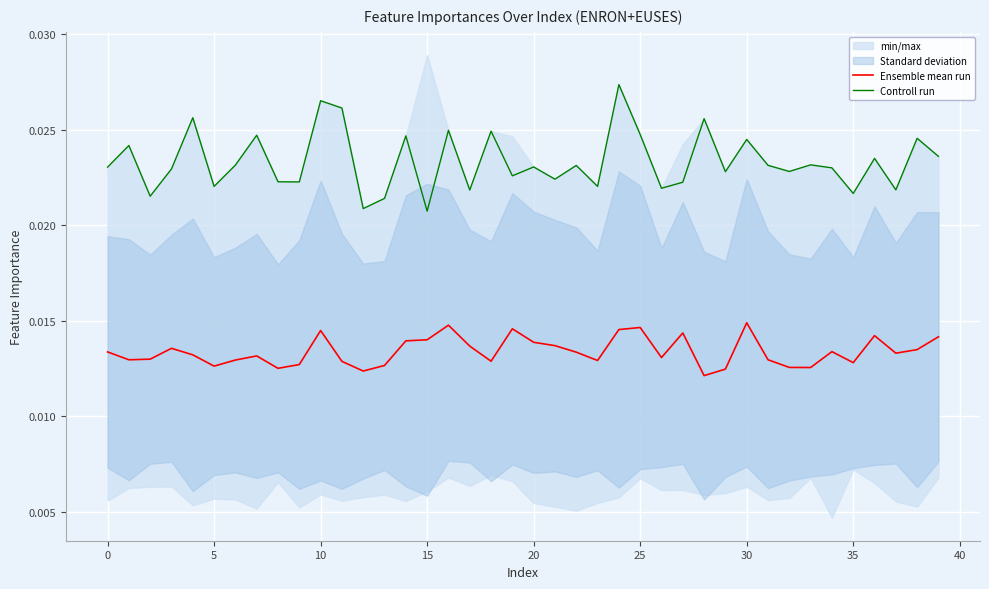

How many lines are shown in the chart?

2